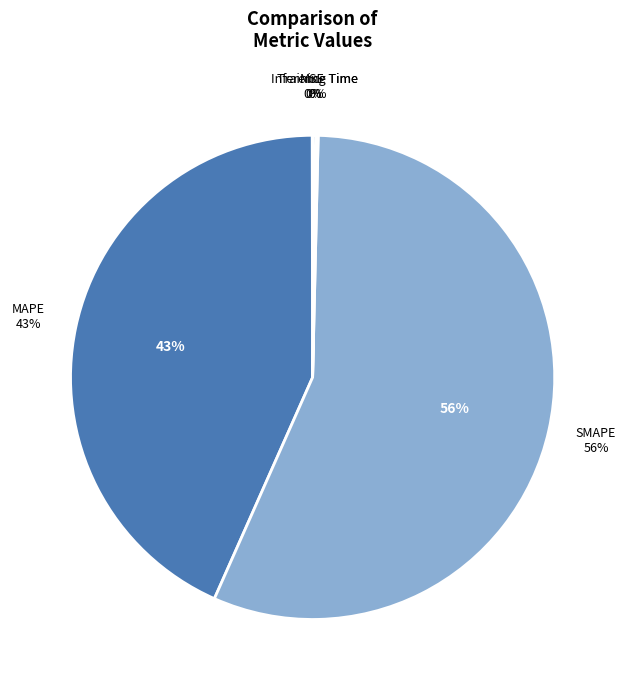

Does any single category account for the majority?

Yes